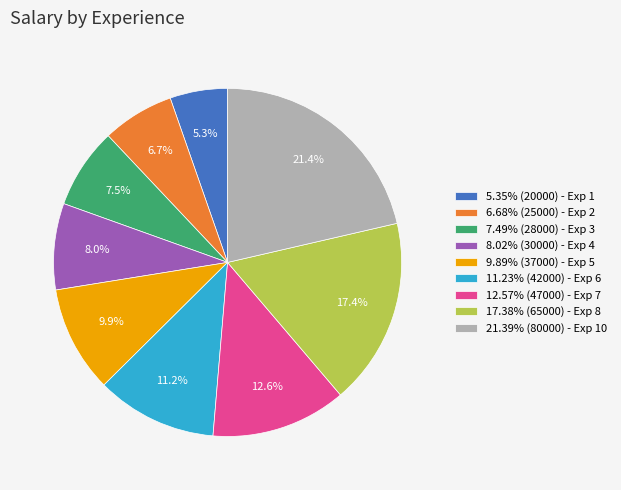

Is there any slice that represents more than half of the pie?

No